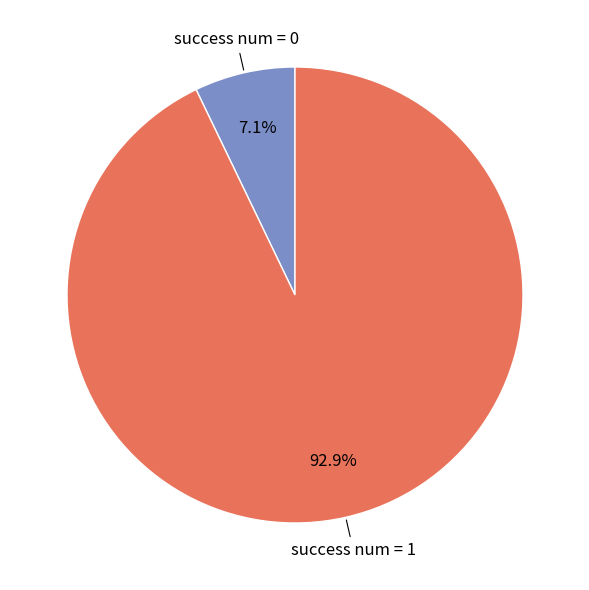

Rank the categories by value from highest to lowest.

success num = 1, success num = 0